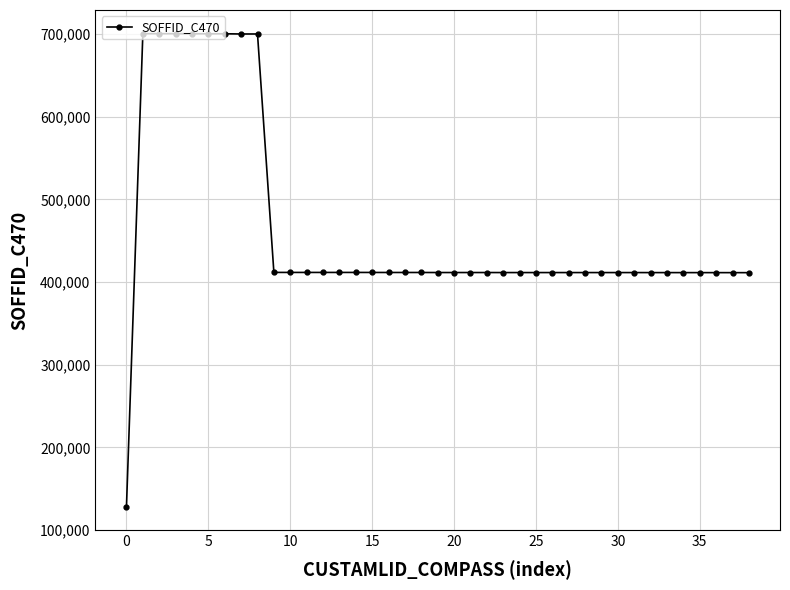

What is the maximum value shown in the chart?

700407